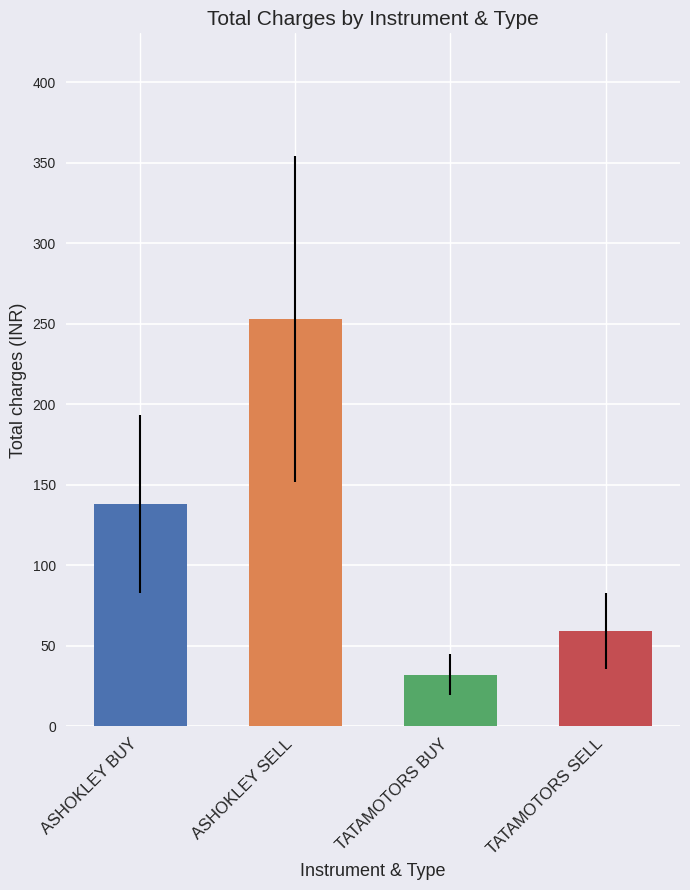

How many bars are there in total?

4